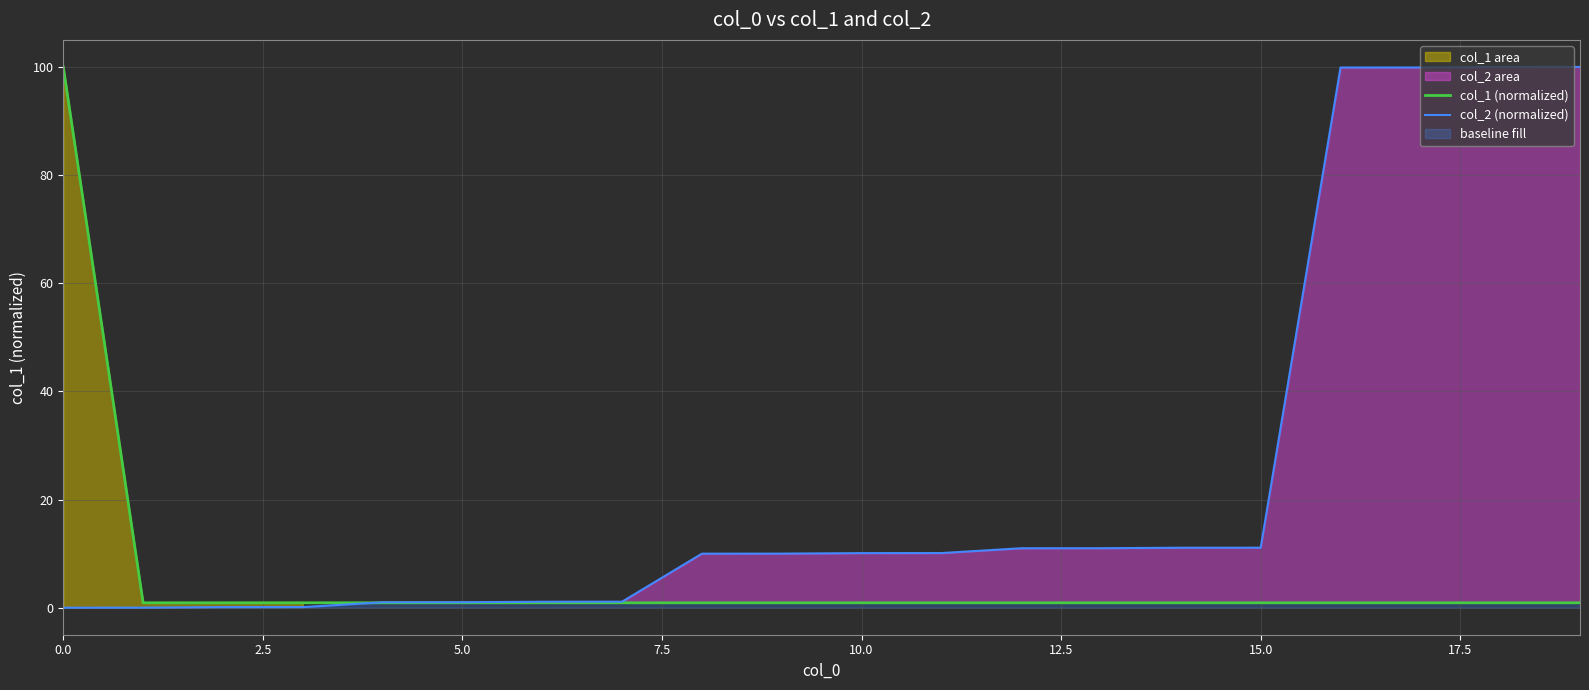

What is the average value of the col_2 (normalized) series?

24.4